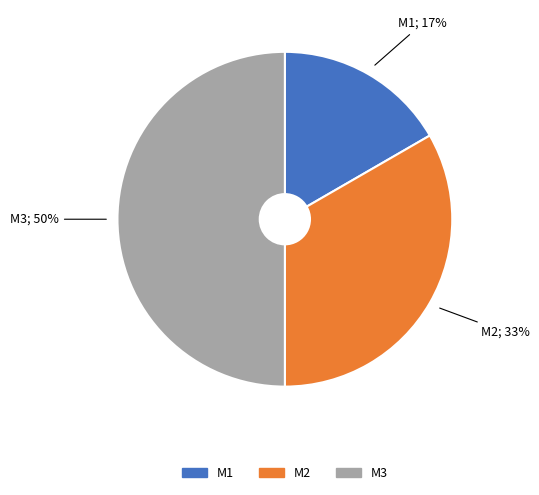

Which slice is the largest?

M3